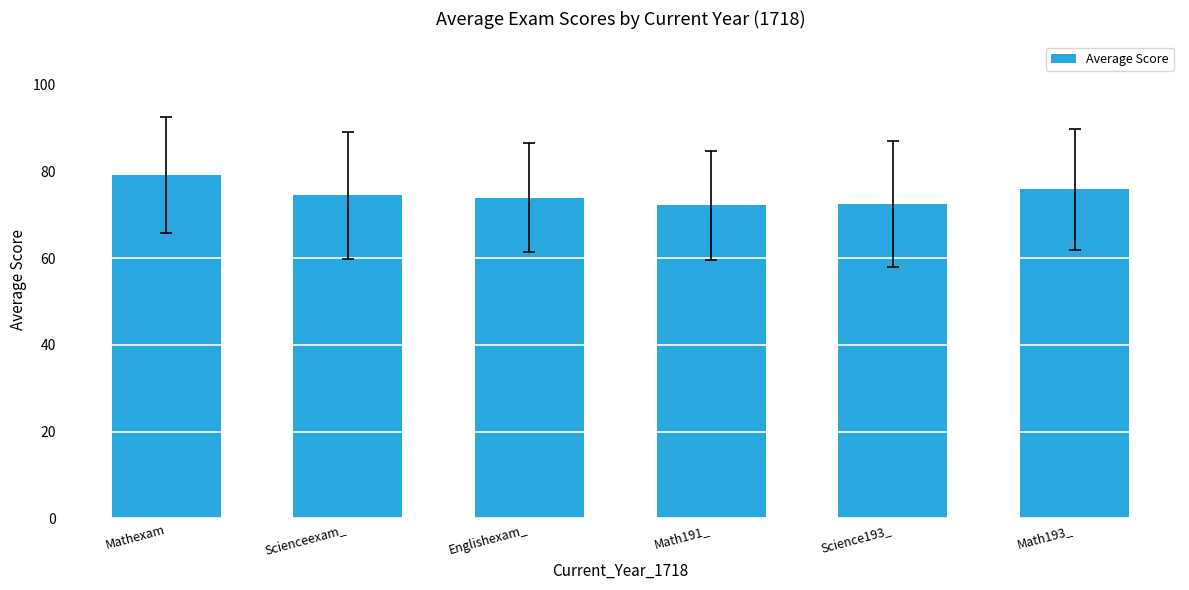

What is the maximum value shown in the chart?

79.2